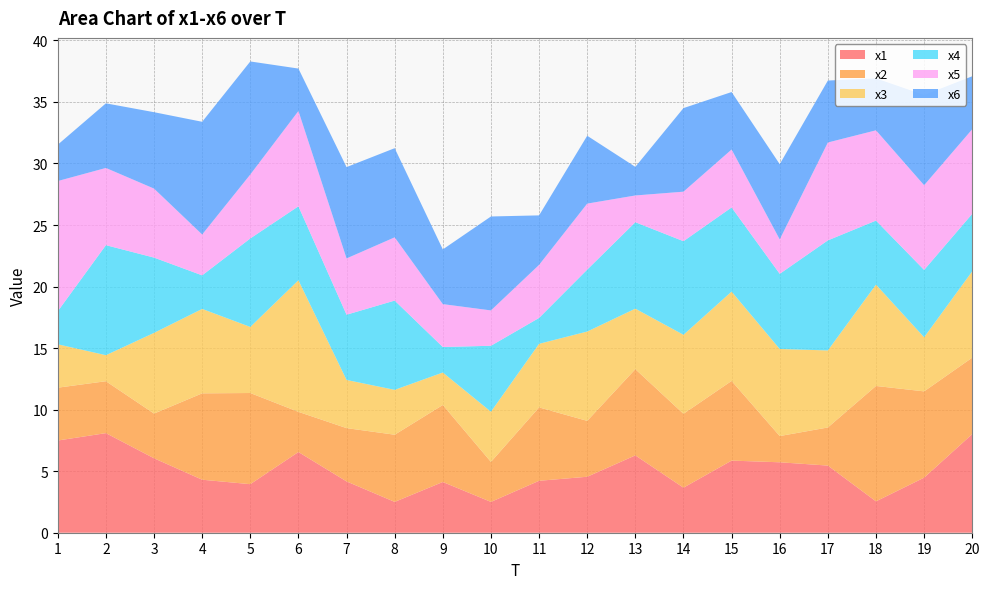

Reading left to right, transcribe all the data shown in this chart.

x1: 7.5	8.1	6.0	4.3	3.9	6.6	4.2	2.5	4.1	2.5	4.2	4.5	6.3	3.7	5.9	5.7	5.5	2.5	4.5	8.0
x2: 4.3	4.2	3.6	7.0	7.4	3.3	4.3	5.5	6.3	3.2	6.0	4.5	7.0	6.0	6.5	2.1	3.1	9.4	7.0	6.2
x3: 3.5	2.1	6.6	6.9	5.4	10.7	3.9	3.6	2.6	4.1	5.2	7.3	4.9	6.4	7.3	7.1	6.3	8.2	4.4	7.0
x4: 2.7	8.9	6.1	2.7	7.2	6.0	5.3	7.3	2.1	5.4	2.1	5.0	7.0	7.6	6.8	6.1	8.9	5.2	5.5	4.7
x5: 10.6	6.3	5.6	3.3	5.2	7.7	4.6	5.1	3.5	2.9	4.3	5.4	2.2	4.0	4.7	2.8	8.0	7.3	6.9	6.9
x6: 3.0	5.3	6.2	9.2	9.2	3.4	7.4	7.2	4.4	7.6	4.0	5.5	2.3	6.8	4.7	6.1	5.0	4.2	7.3	4.3